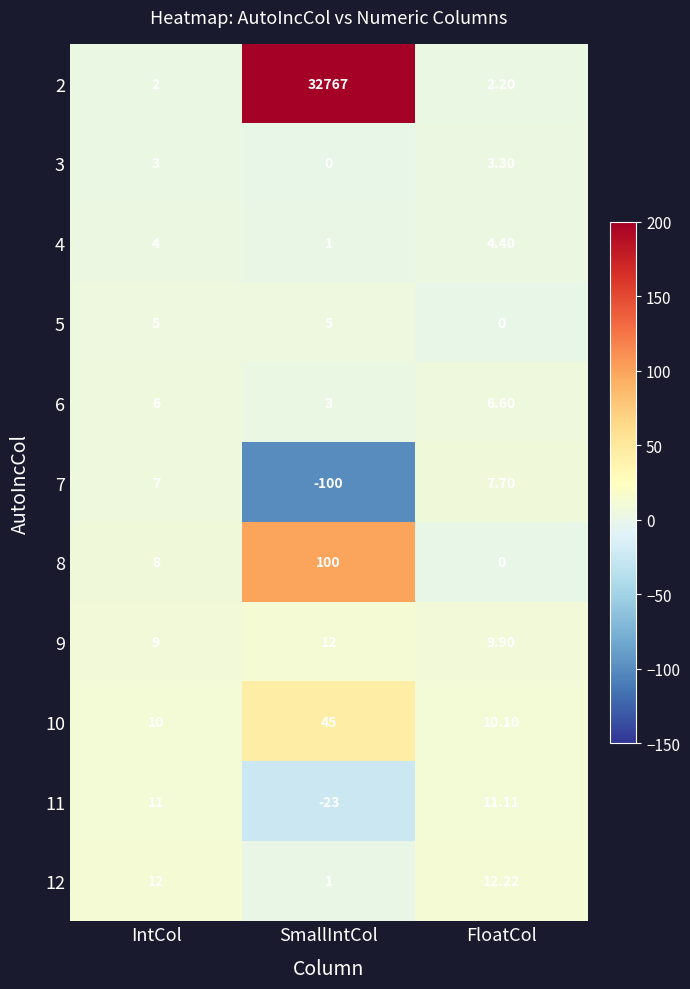

Where is 9 nearest to the value 10?

FloatCol